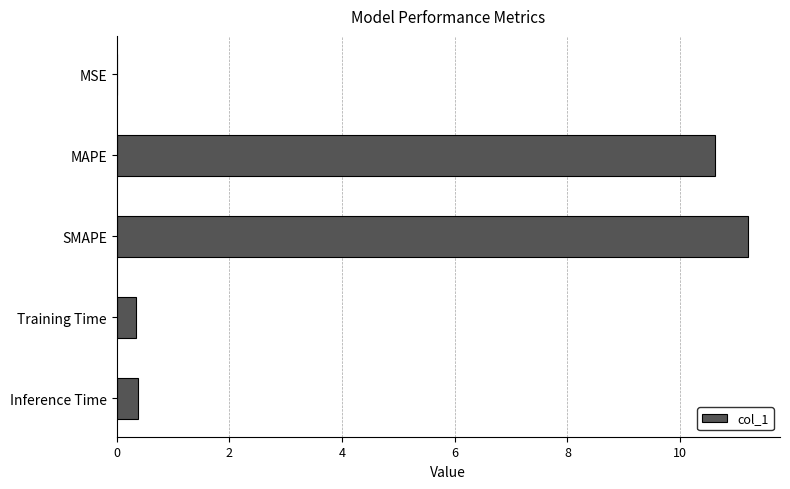

The chart shows a value of 6.4 at MAPE. True or false?

False